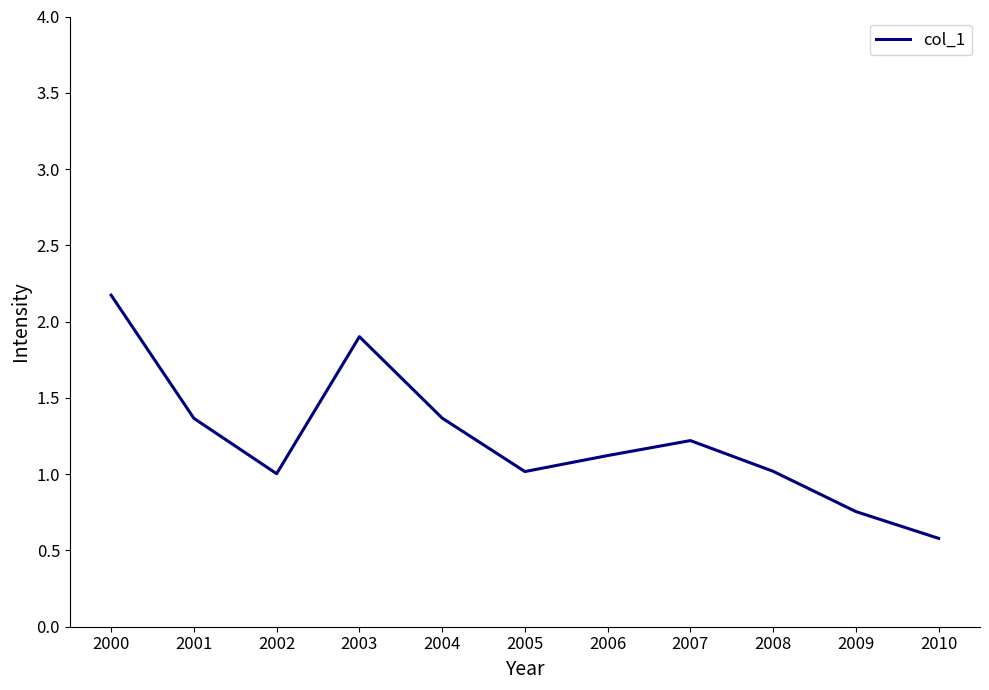

The chart shows a value of 0.6 at 2010. True or false?

True